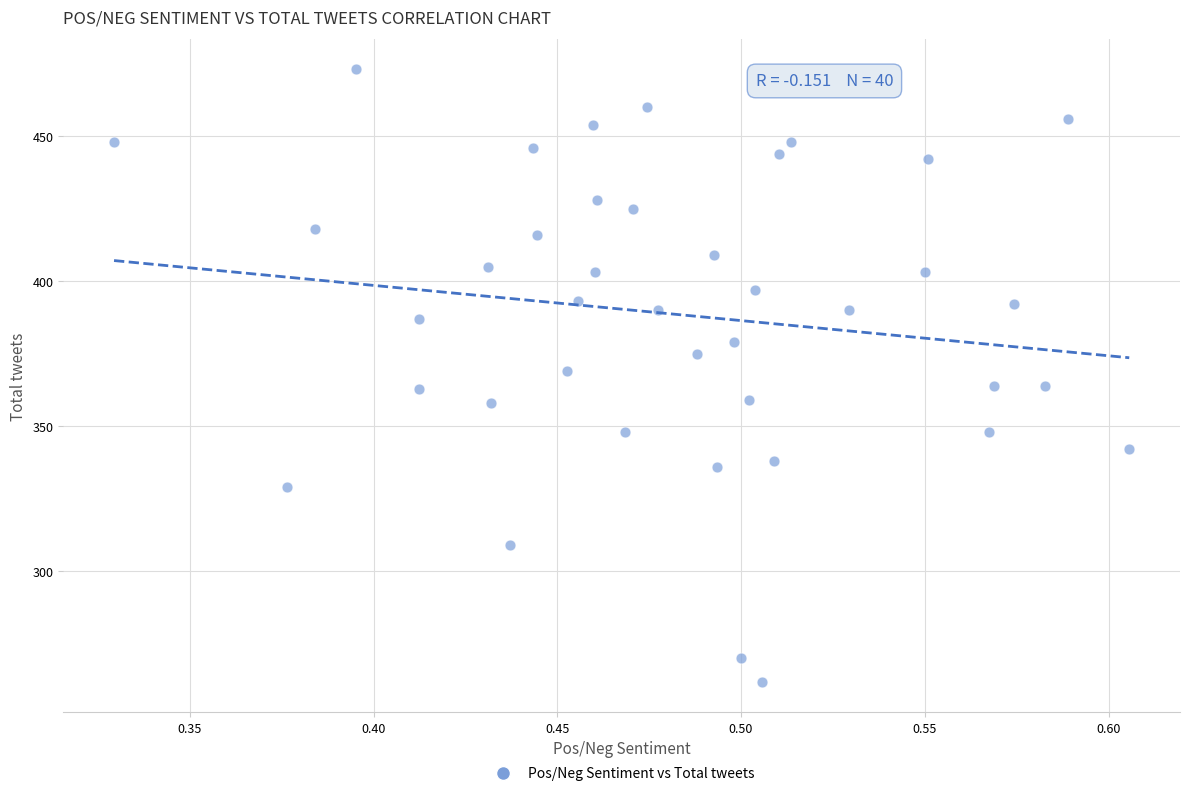

What is the range of Y values (max minus min)?

211